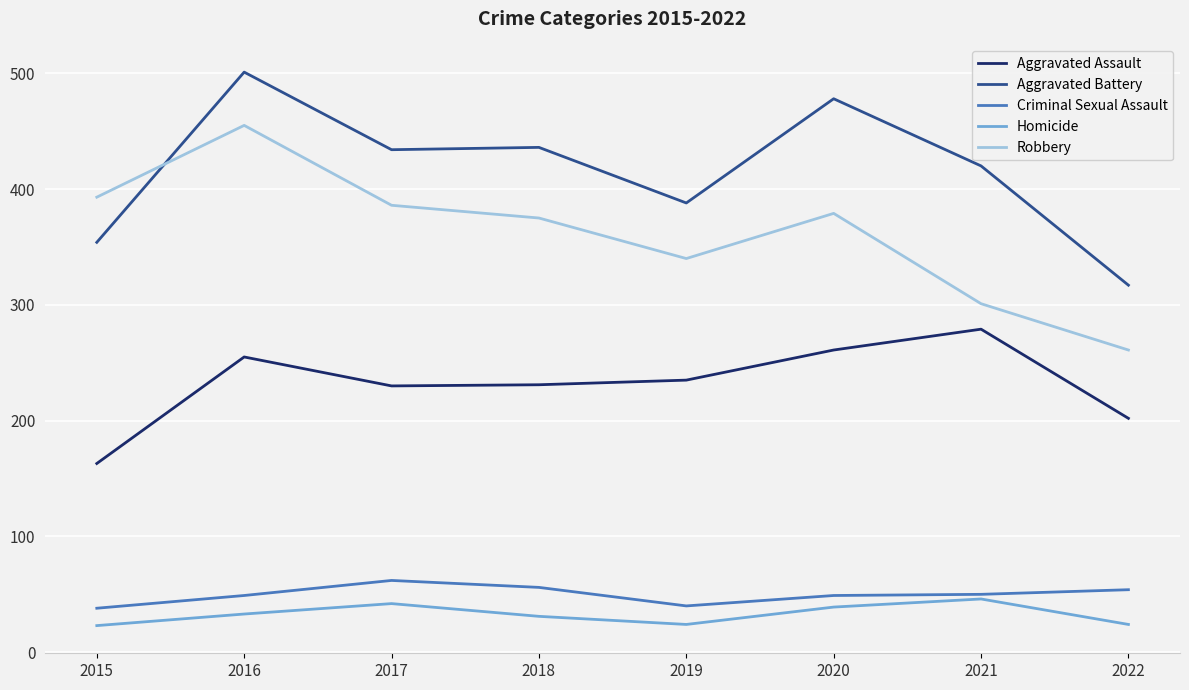

After their last crossing, which series has the higher values: Aggravated Battery or Robbery?

Aggravated Battery